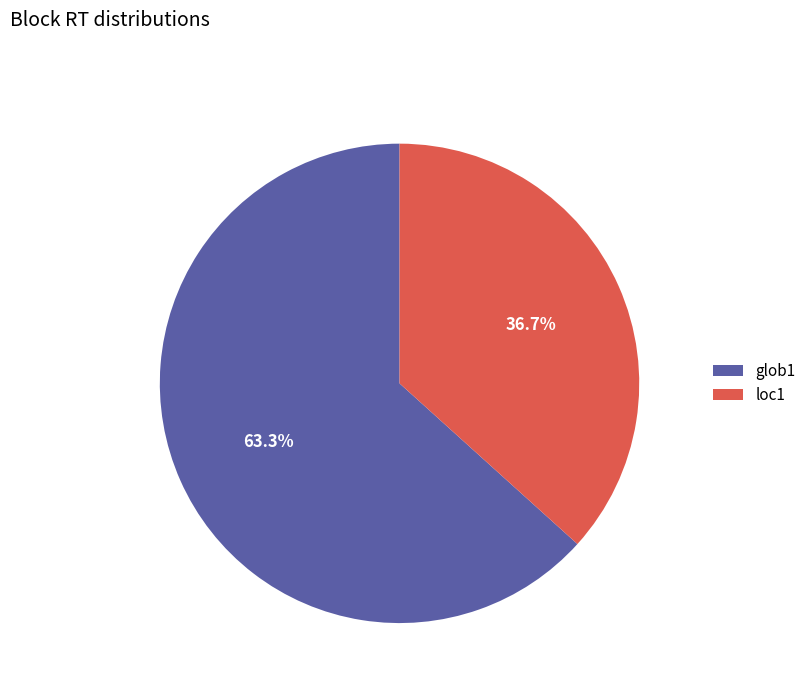

Which has a higher value, glob1 or loc1?

glob1